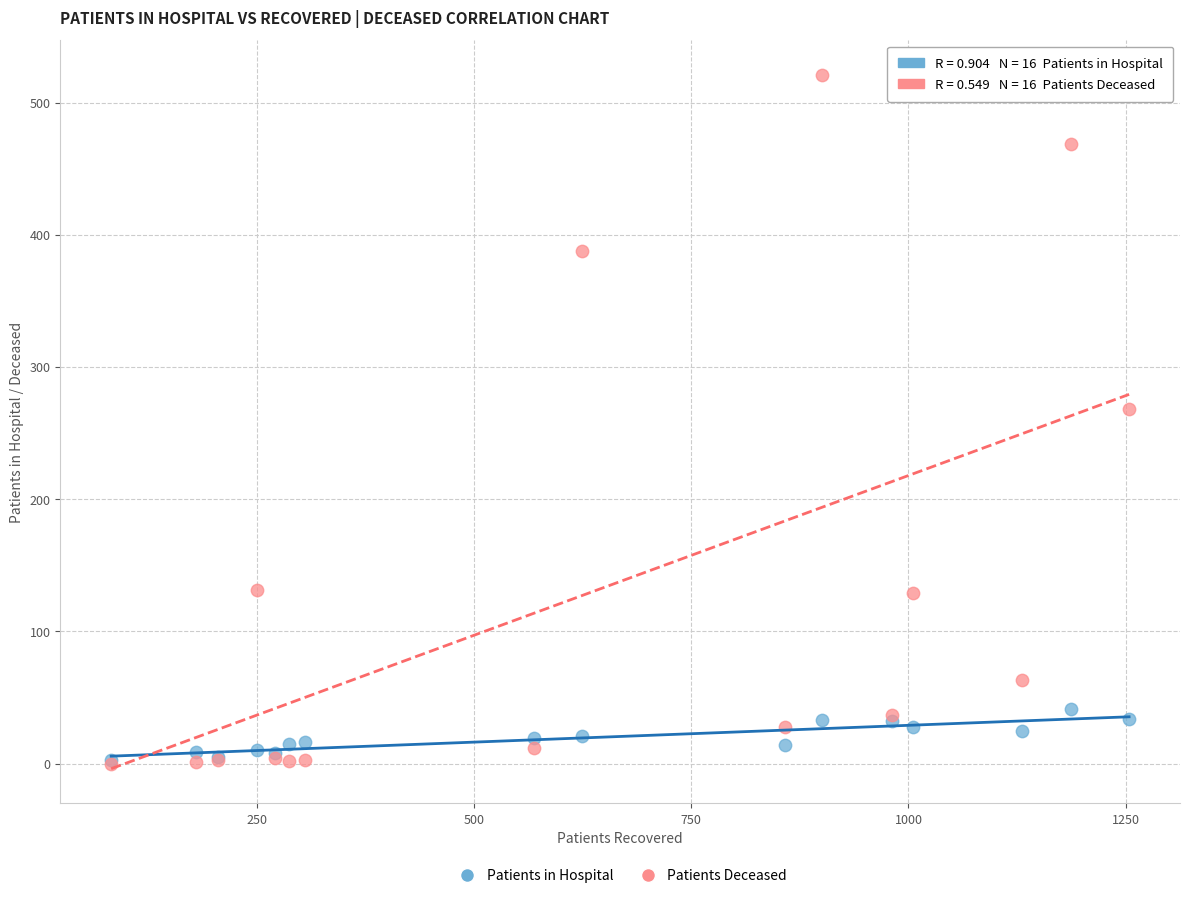

In the Patients Deceased series, what Y value is closest to 260?

268